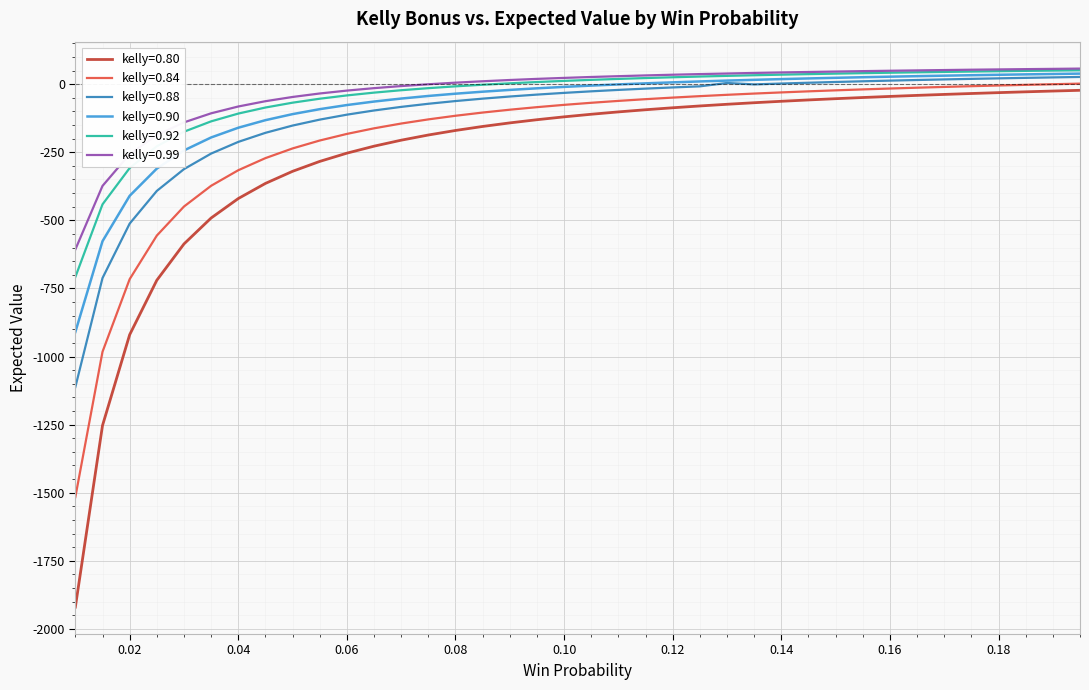

What is the highest value of the kelly=0.99 series?

57.2